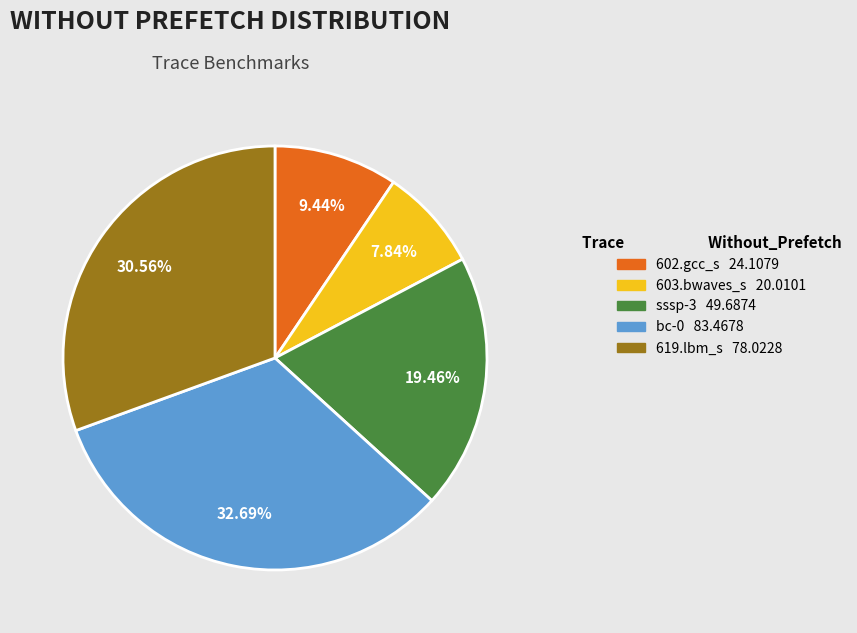

Is there a majority slice in this chart?

No